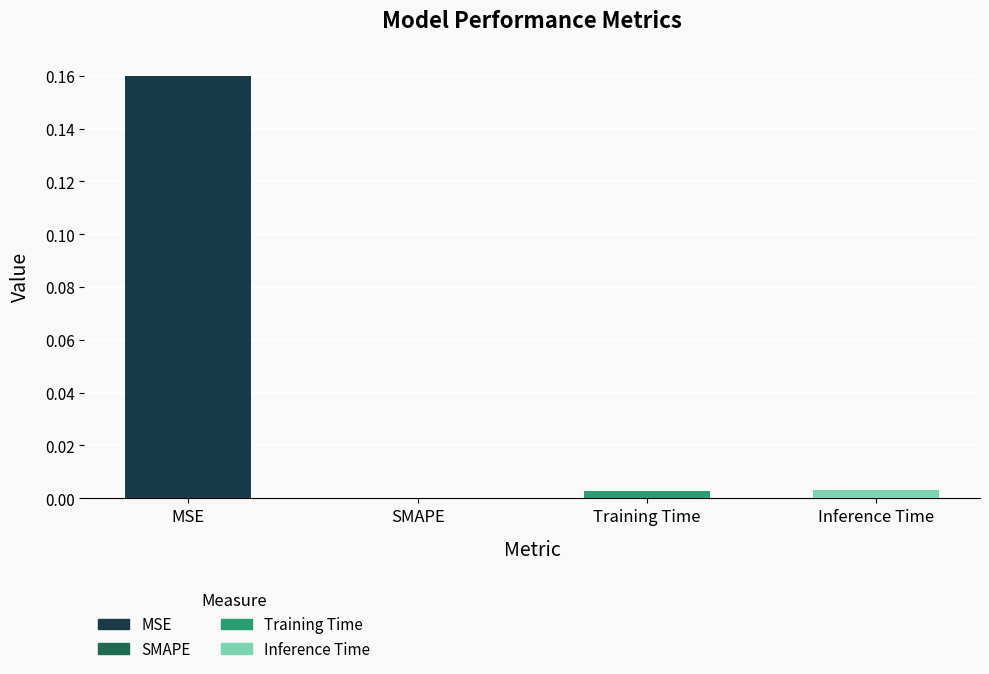

Read the value at MSE.

0.2